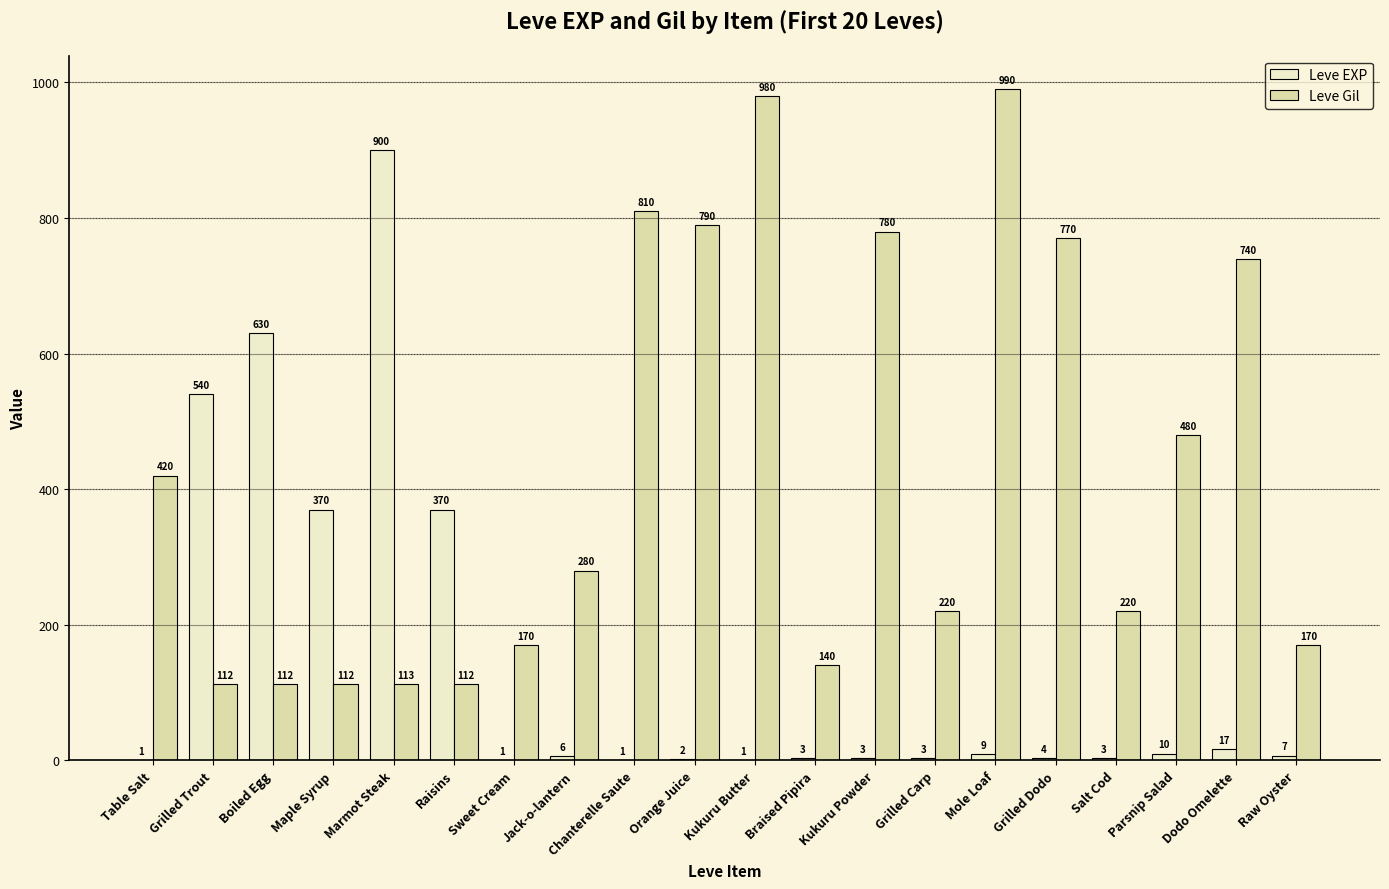

What is the total value across all series at Salt Cod?

223